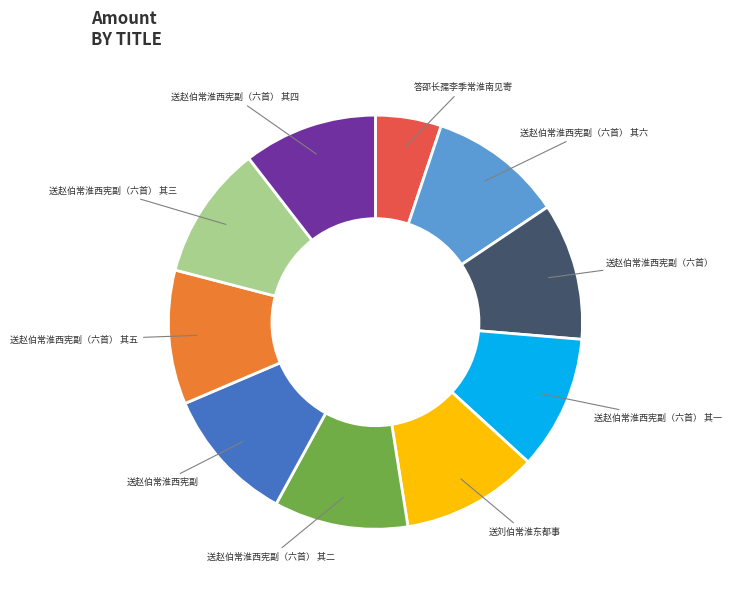

What is the smallest slice in the pie chart?

答邵长孺李季常淮南见寄